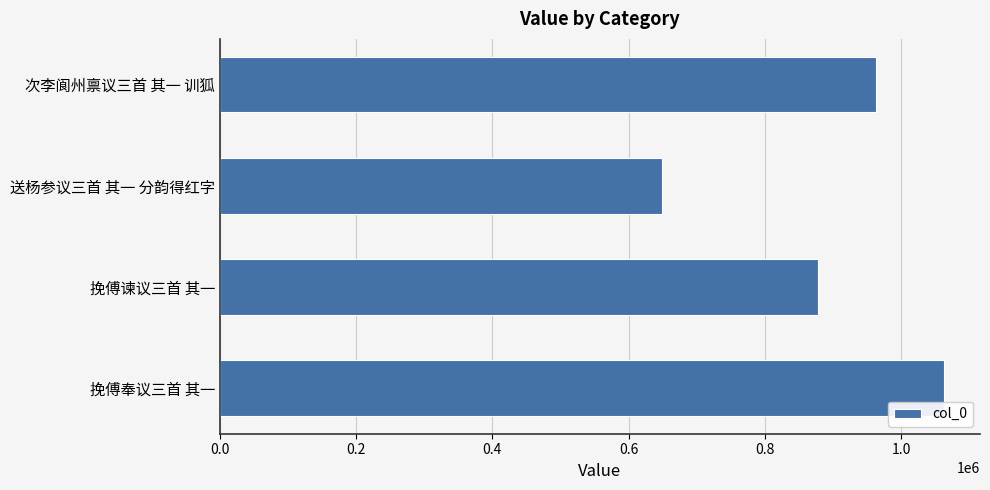

Reading top to bottom, extract all data points from this chart.

次李阆州禀议三首 其一 训狐=963219	送杨参议三首 其一 分韵得红字=648532	挽傅谏议三首 其一=877603	挽傅奉议三首 其一=1062853